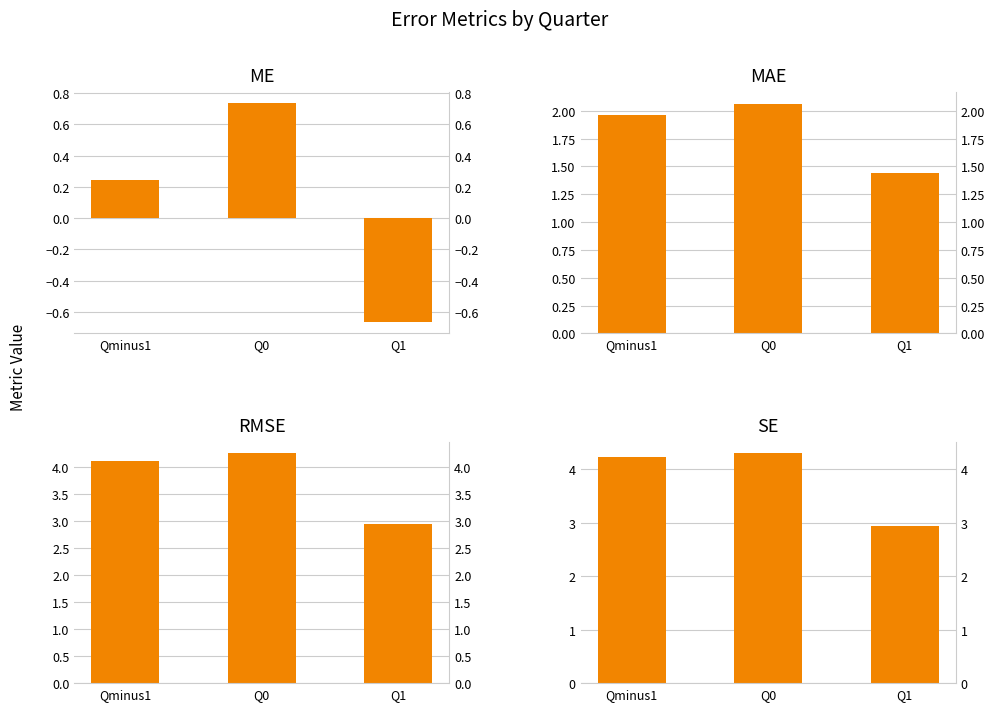

What is the difference between the maximum and second lowest values in the ME series?

0.5